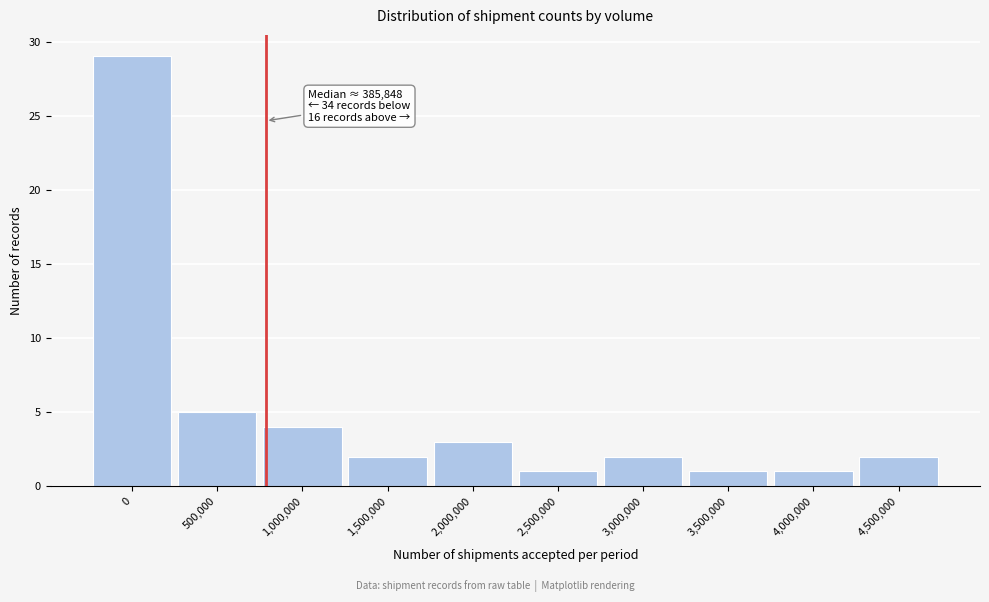

Reading left to right, extract all data points from this chart.

0=29	500,000=5	1,000,000=4	1,500,000=2	2,000,000=3	2,500,000=1	3,000,000=2	3,500,000=1	4,000,000=1	4,500,000=2